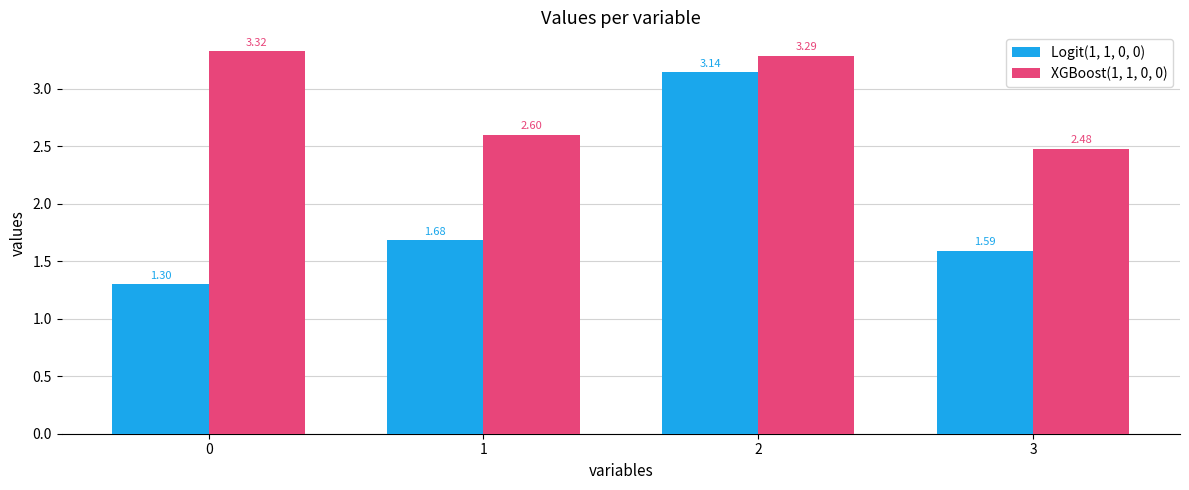

List the labels in order of Logit(1, 1, 0, 0) value, largest first.

2, 1, 3, 0